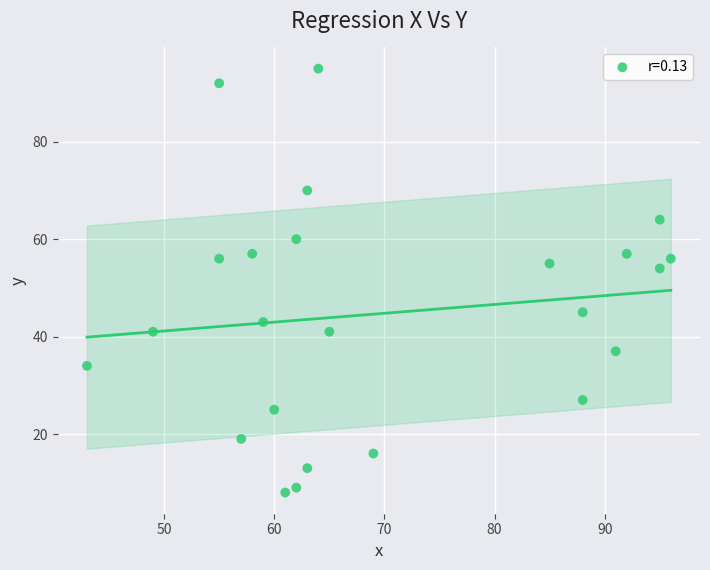

What Y value in the scatter plot is closest to 51?

54